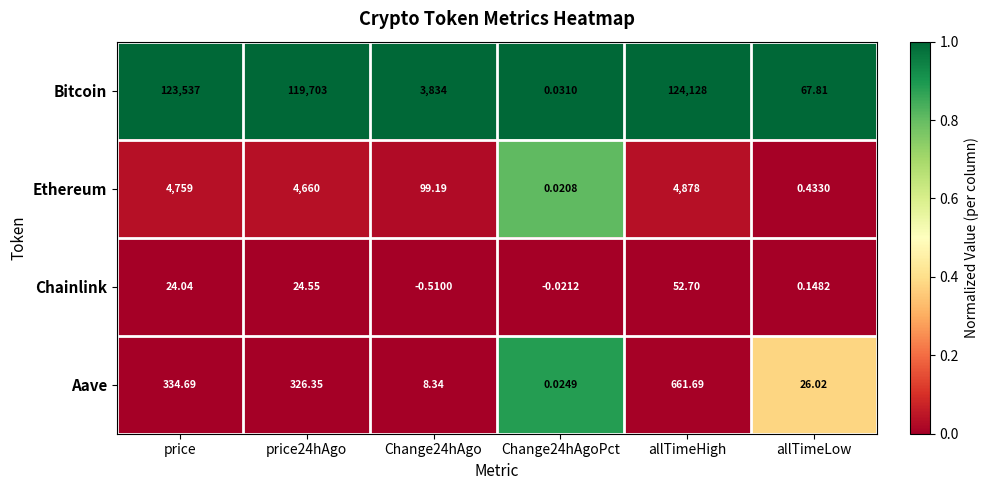

What is the total value across all series at price24hAgo?

124713.9